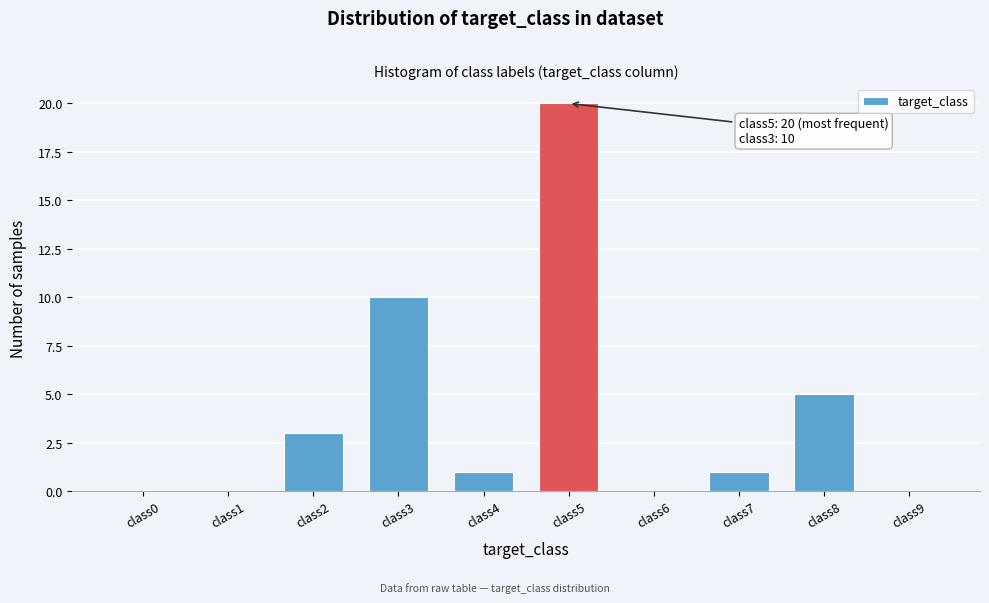

Reading left to right, what are all the values shown in this chart?

class0=0	class1=0	class2=3	class3=10	class4=1	class5=20	class6=0	class7=1	class8=5	class9=0